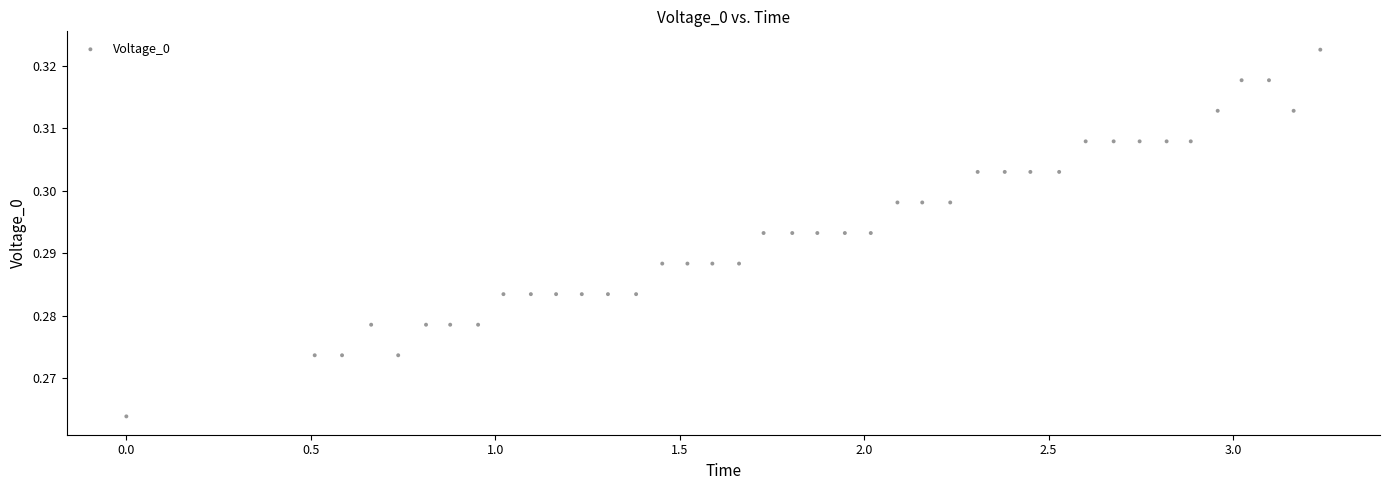

What is the range of X values (max minus min)?

3.2